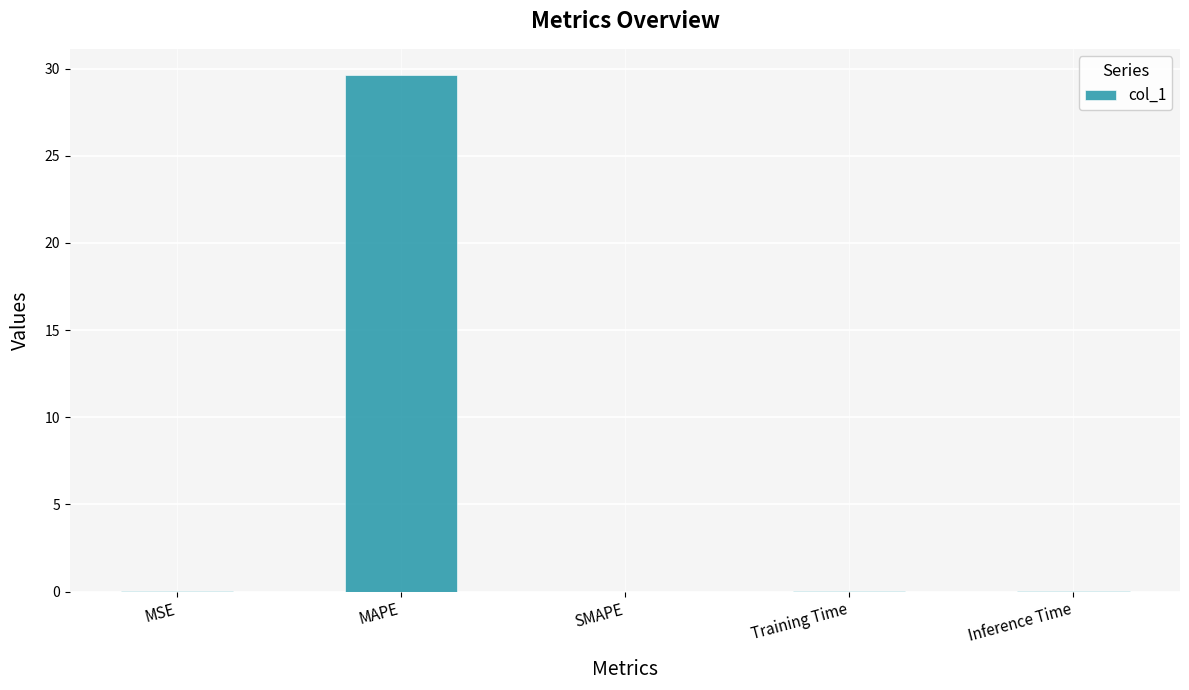

Between MAPE and SMAPE, which is larger?

MAPE